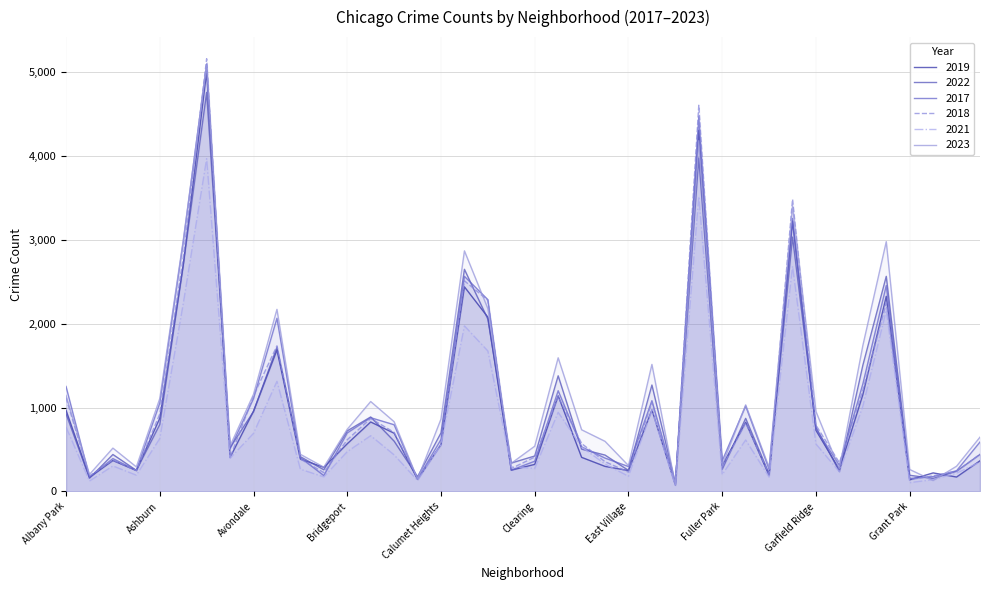

What is the difference between the highest and lowest values at Chinatown?

85